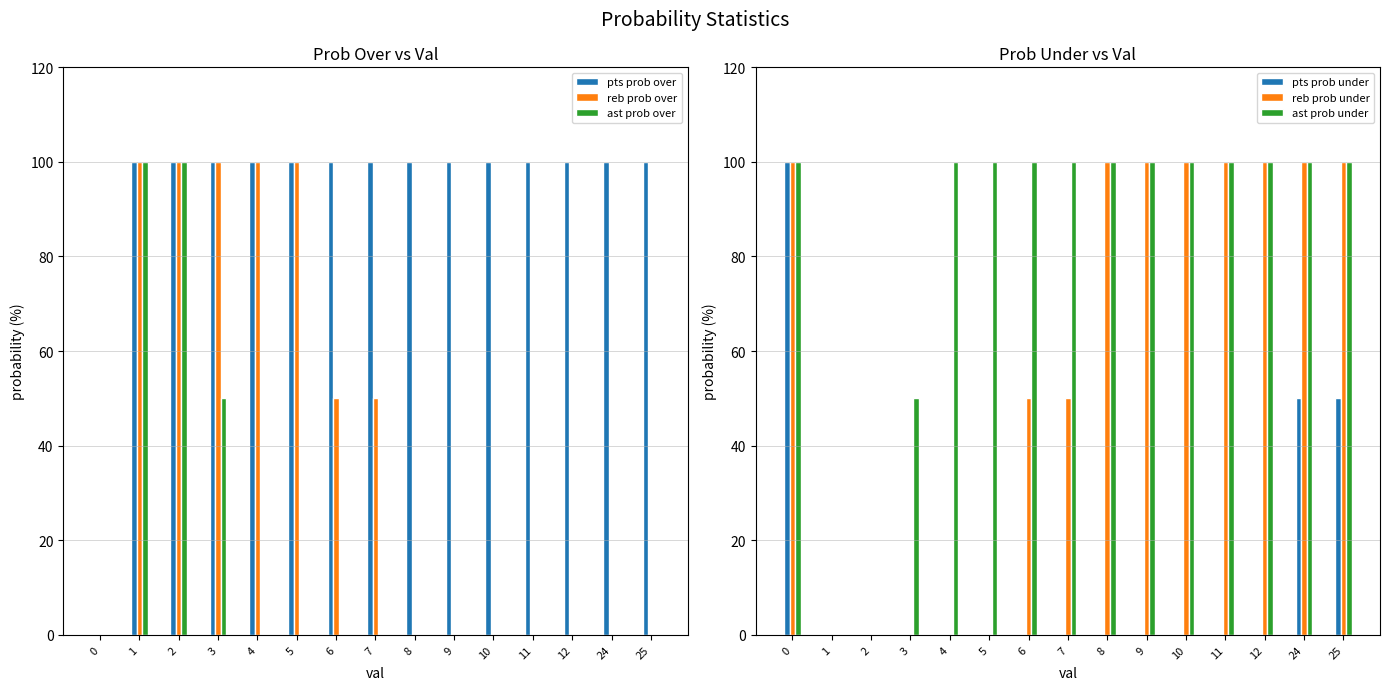

True or false: pts prob over has a value of 27 at 25.

False